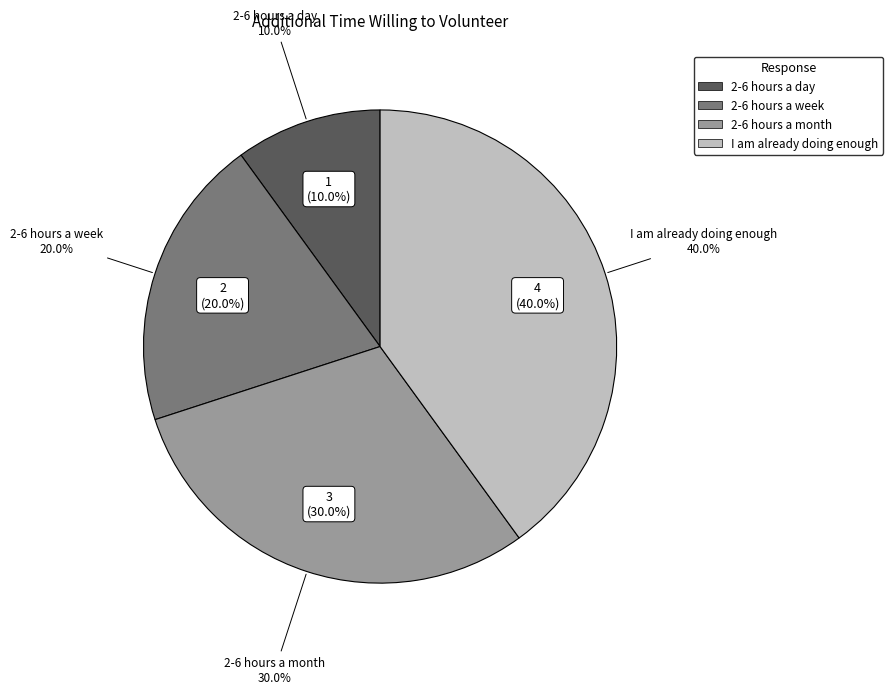

What is the ratio of the value at 2-6 hours a day to the value at 2-6 hours a week?

0.5